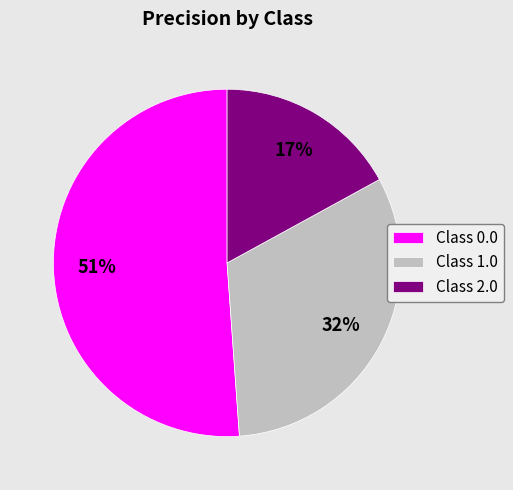

To the nearest percent, what portion does Class 1.0 represent?

32%